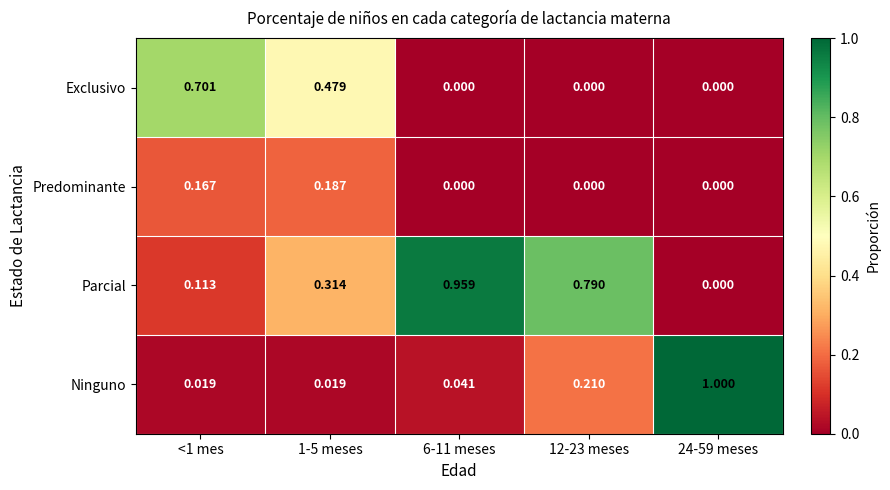

Which series changed the most between 1-5 meses and 24-59 meses?

Ninguno